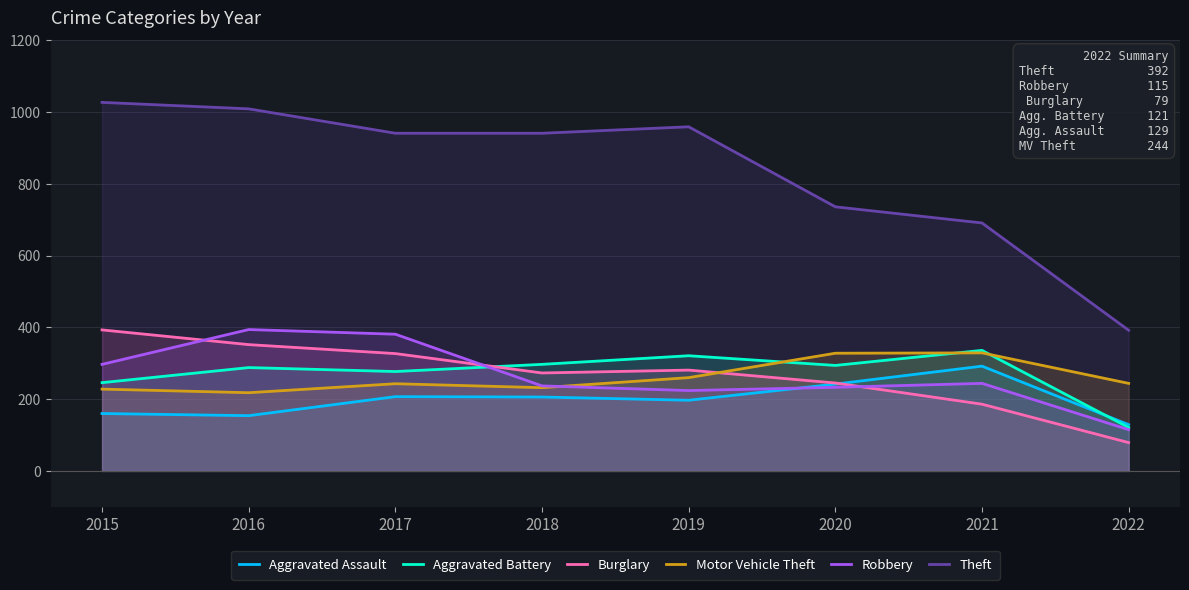

What is the value of the Robbery point at the 6th from the left?

233